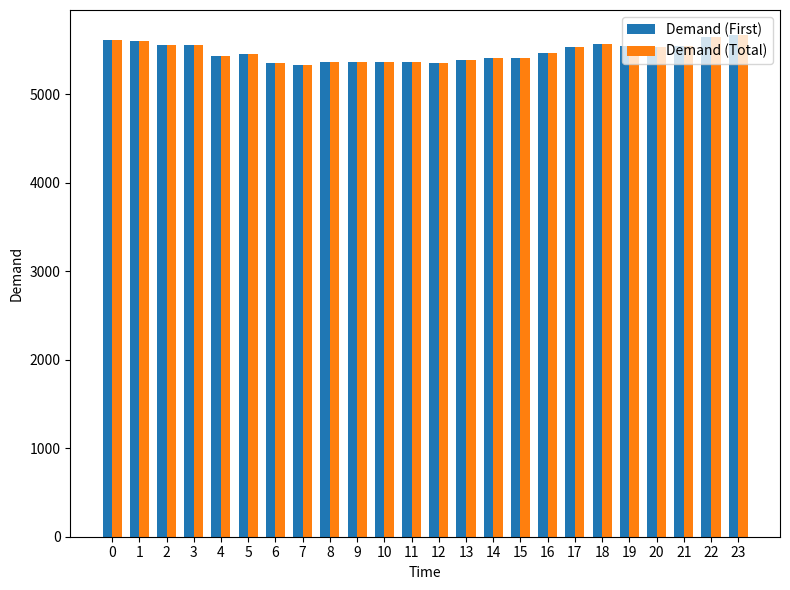

What is the value of the Demand (Total) bar at the 7th from the left?

5357